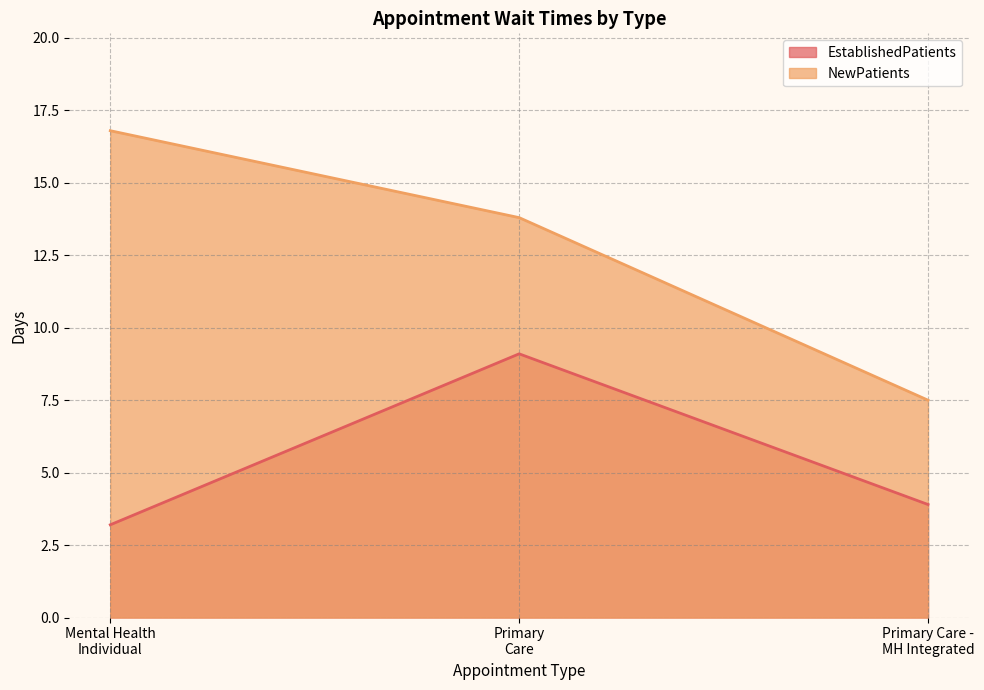

What is the difference between the second highest and minimum values in the EstablishedPatients series?

0.7